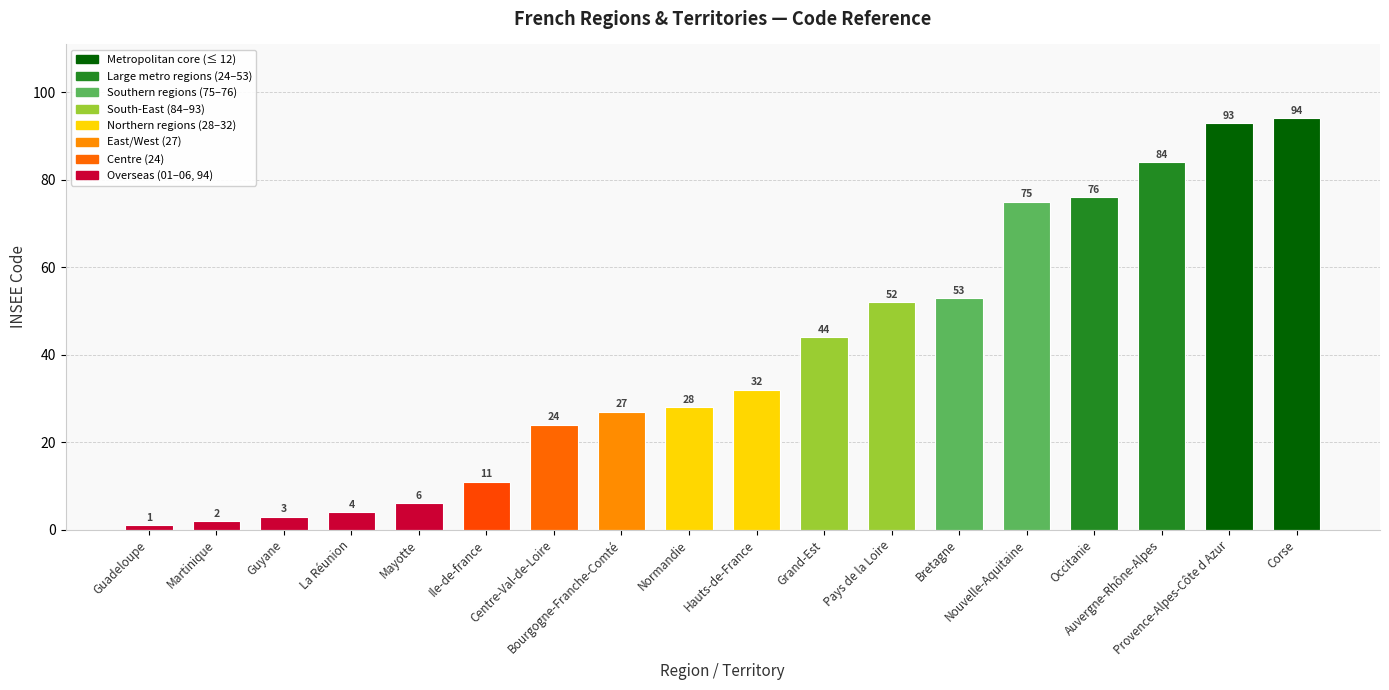

Reading right to left, transcribe all the data shown in this chart.

94	93	84	76	75	53	52	44	32	28	27	24	11	6	4	3	2	1